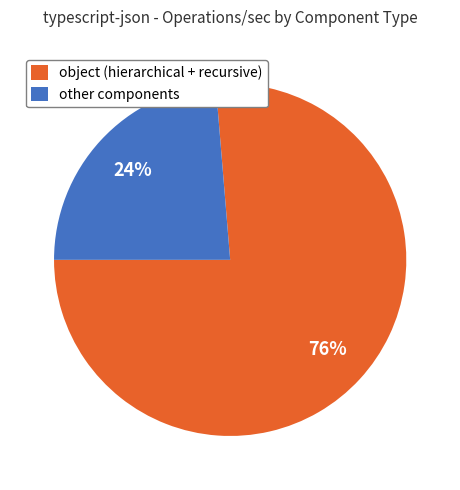

To the nearest percent, what percentage of the pie is object (hierarchical + recursive)?

76%